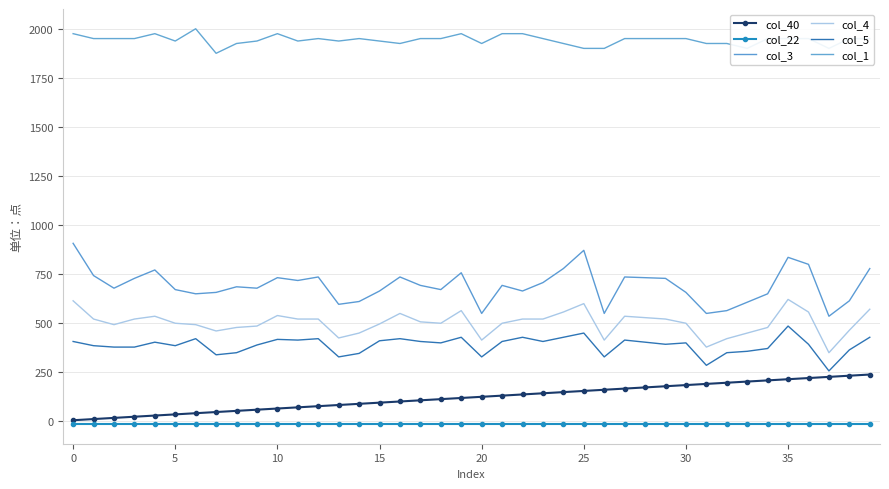

At how many categories does at least one series exceed 25?

40